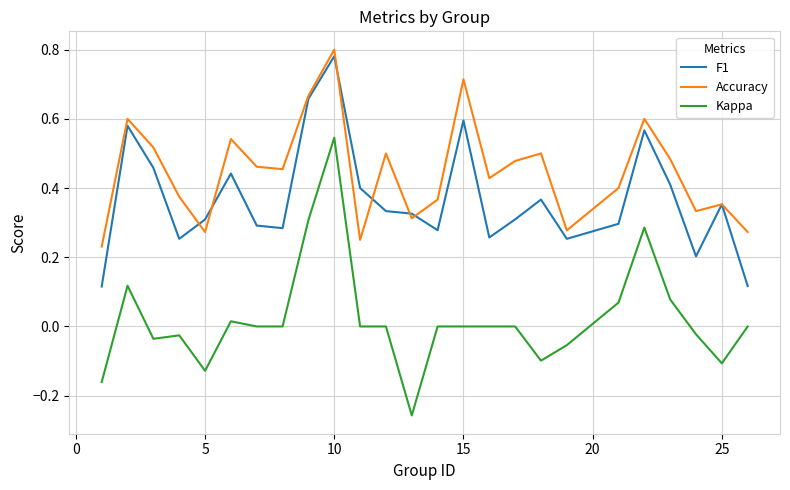

True or false: Accuracy has more than 1 interior local peaks.

True